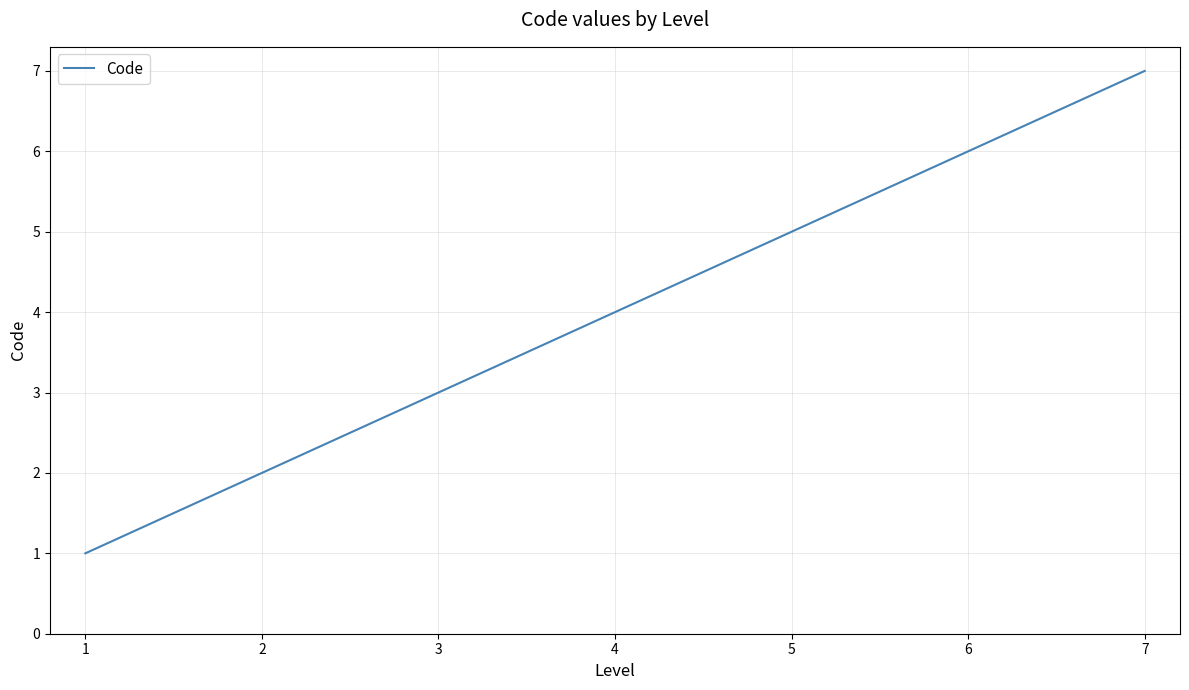

True or false: the data has more than 2 interior local peaks.

False